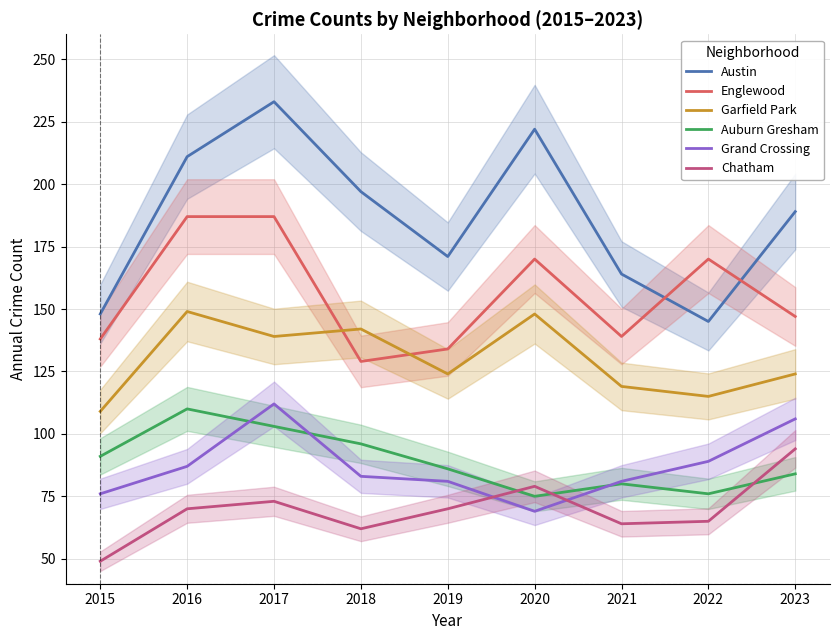

Where is the first local minimum for Grand Crossing?

2020